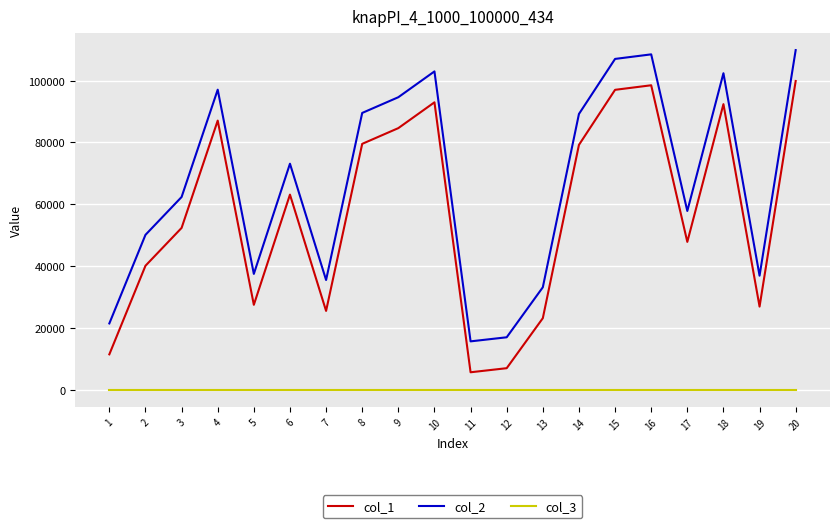

What value does the col_1 series have at 5?

27439